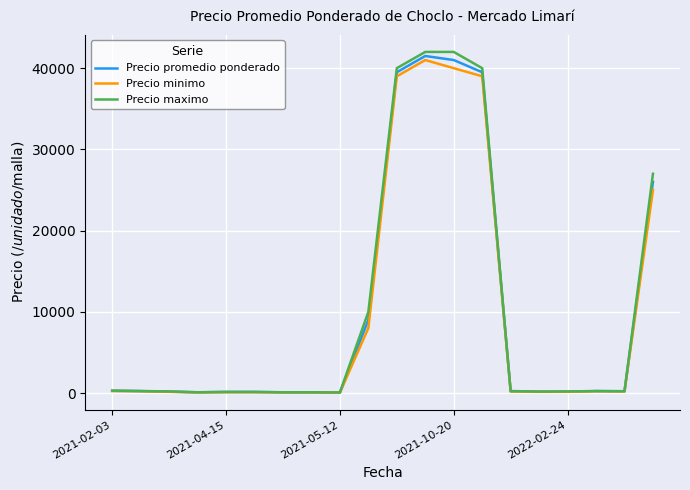

Which series has the widest spread of values?

Precio maximo